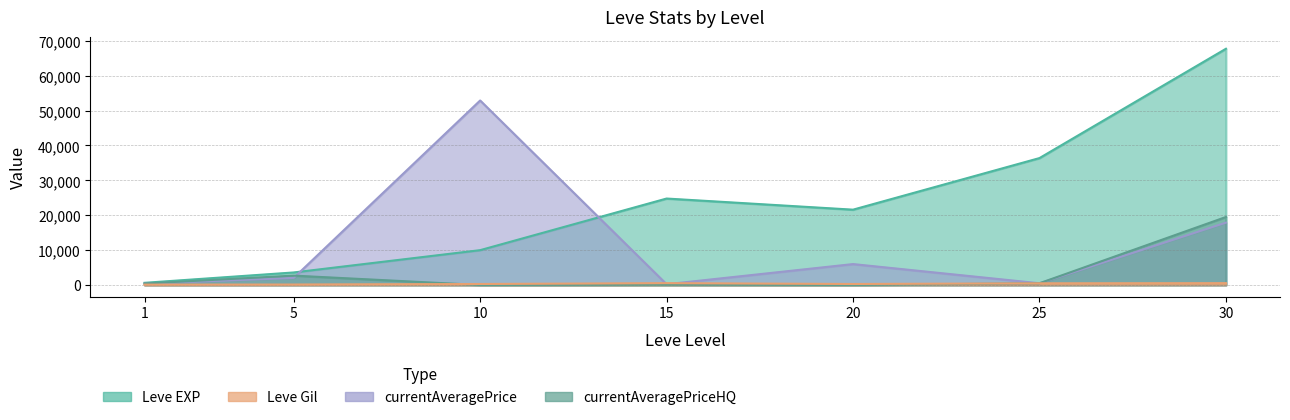

Is it true that Leve EXP equals 3600 at 5?

True